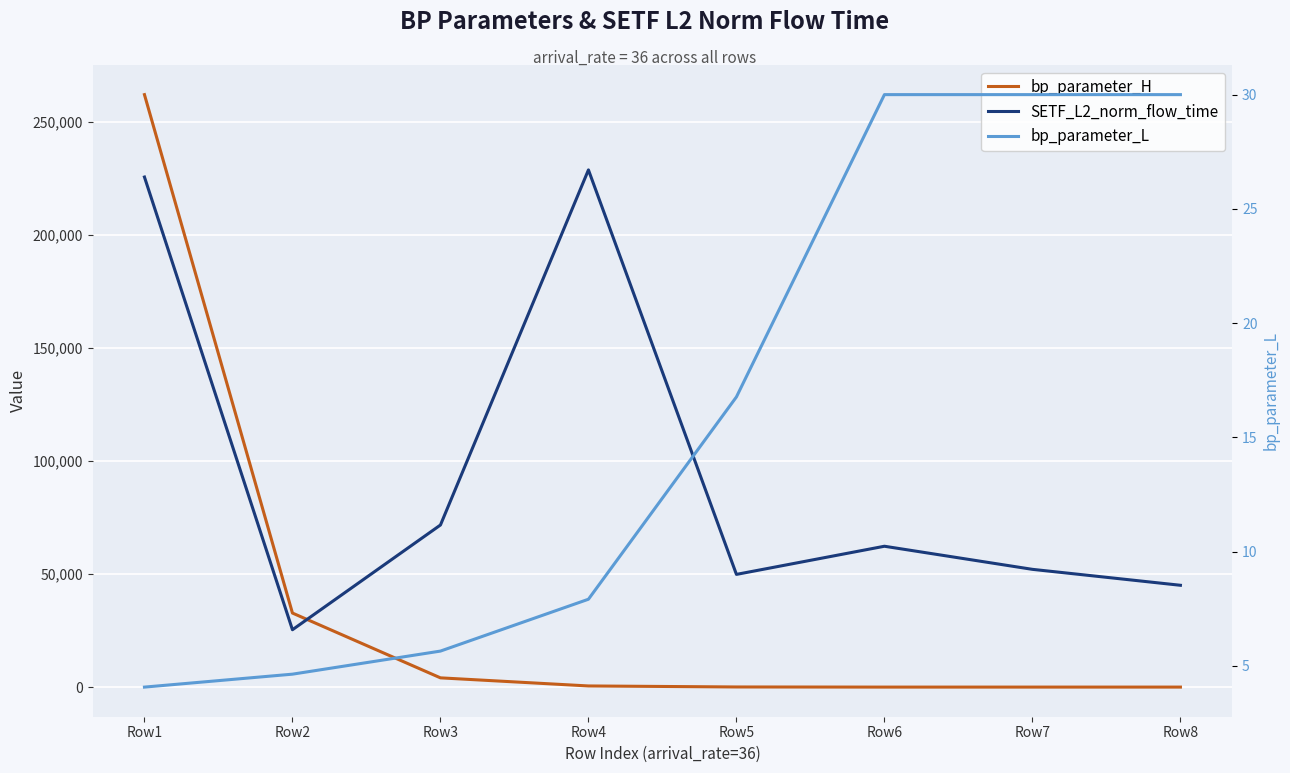

What are all the series names shown in the legend?

bp_parameter_H, SETF_L2_norm_flow_time, bp_parameter_L